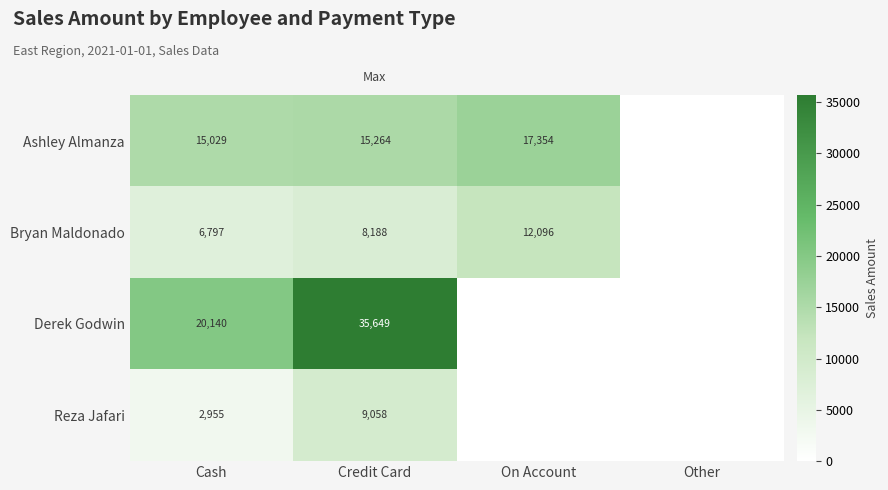

Rank the series by their average value, from lowest to highest.

Reza Jafari, Bryan Maldonado, Ashley Almanza, Derek Godwin